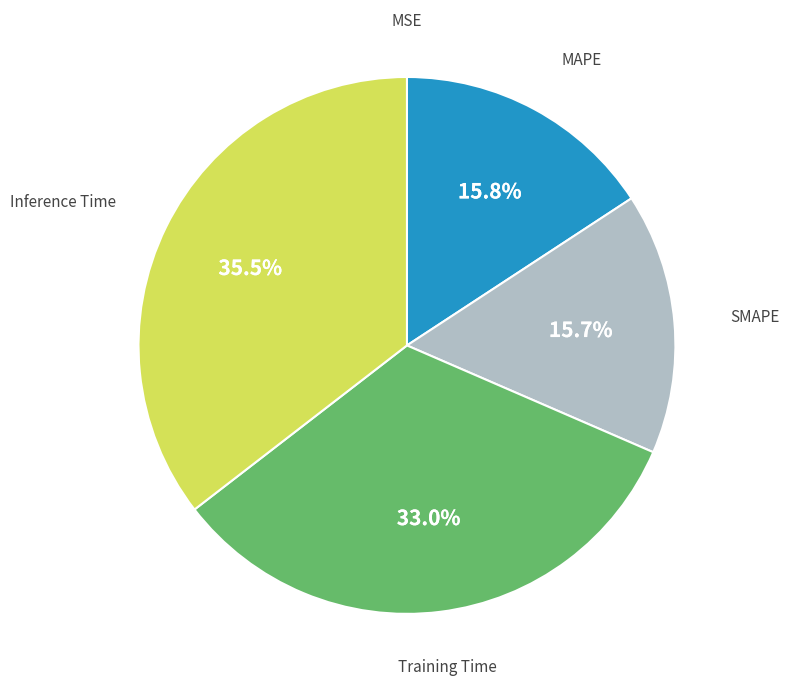

Is there any slice that represents more than half of the pie?

No